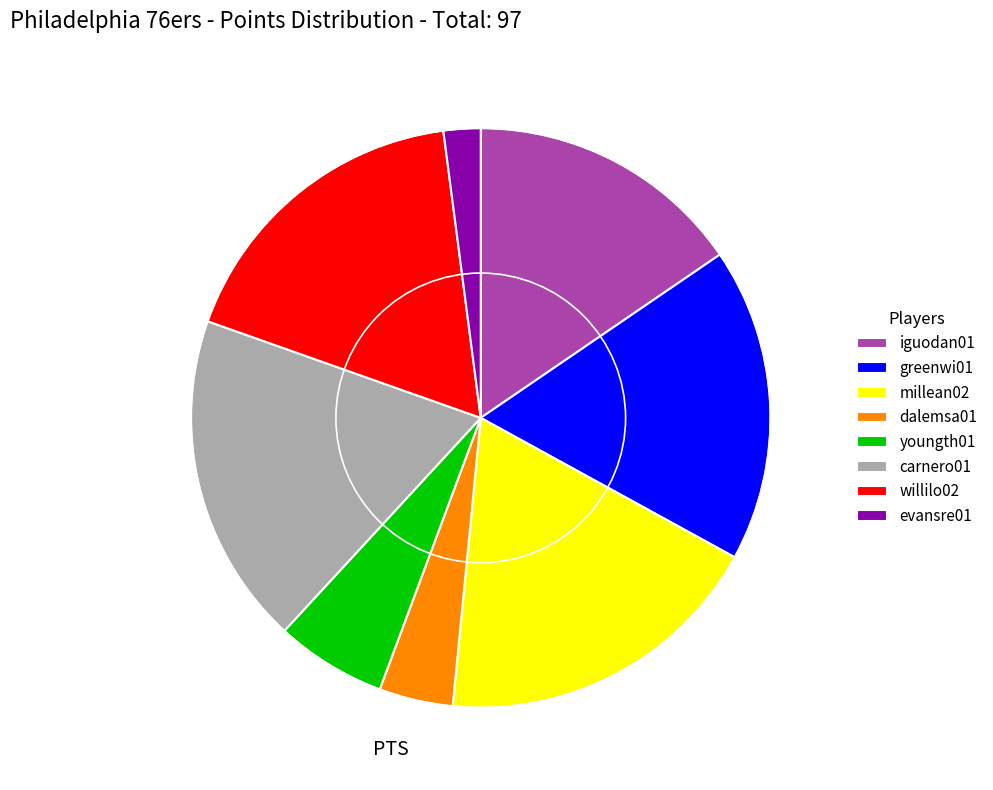

Is it true that youngth01 is 6% of the pie?

True